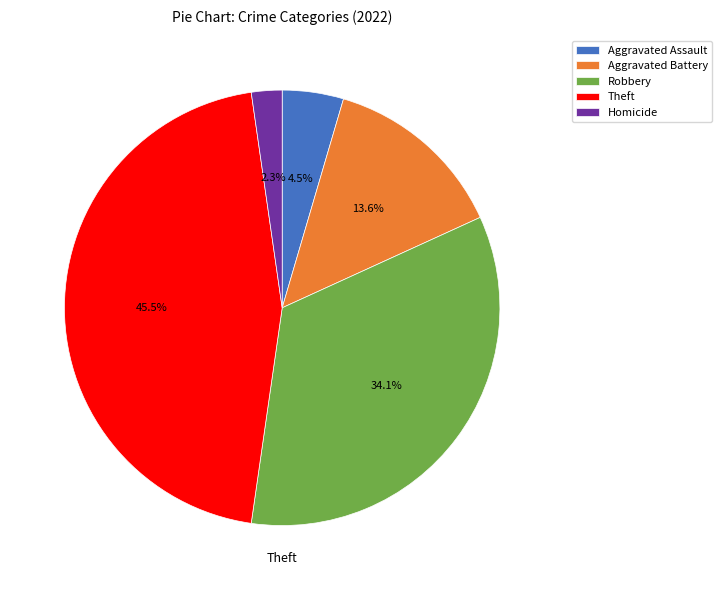

Which has a higher value, Aggravated Assault or Homicide?

Aggravated Assault